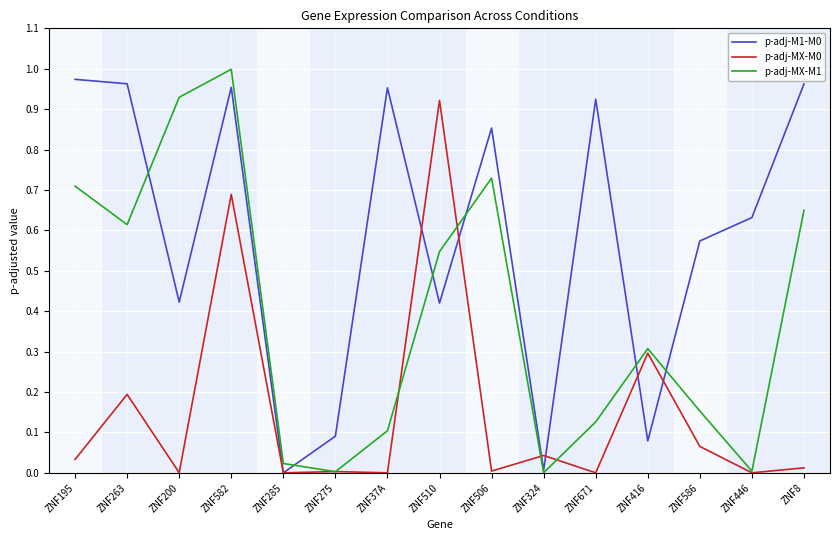

Is it true that p-adj-MX-M0 equals 0.0 at ZNF446?

True